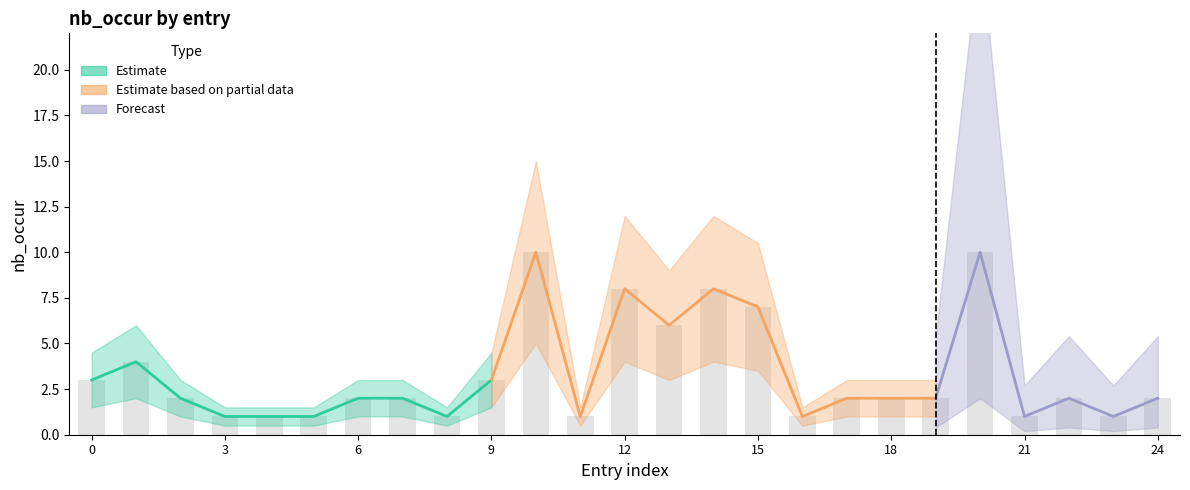

What is the maximum value shown in the chart?

10